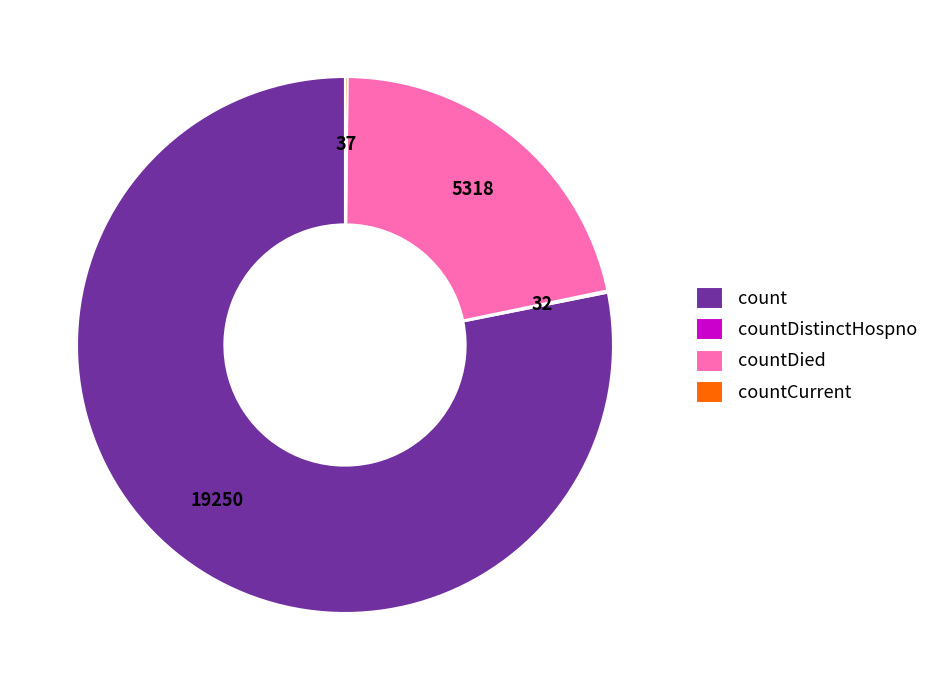

Is it true that countDied is 36% of the pie?

False